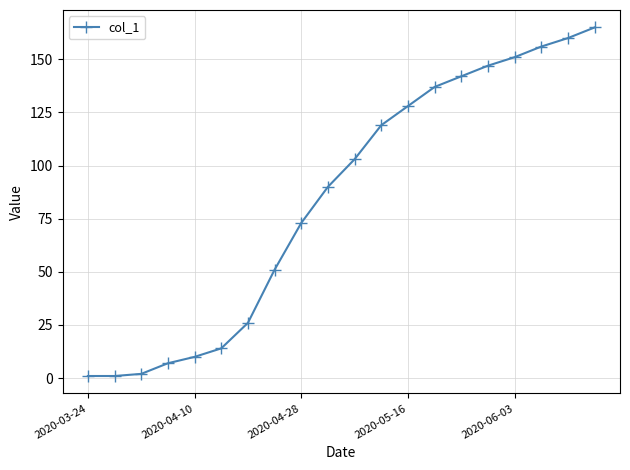

What is the average value?

84